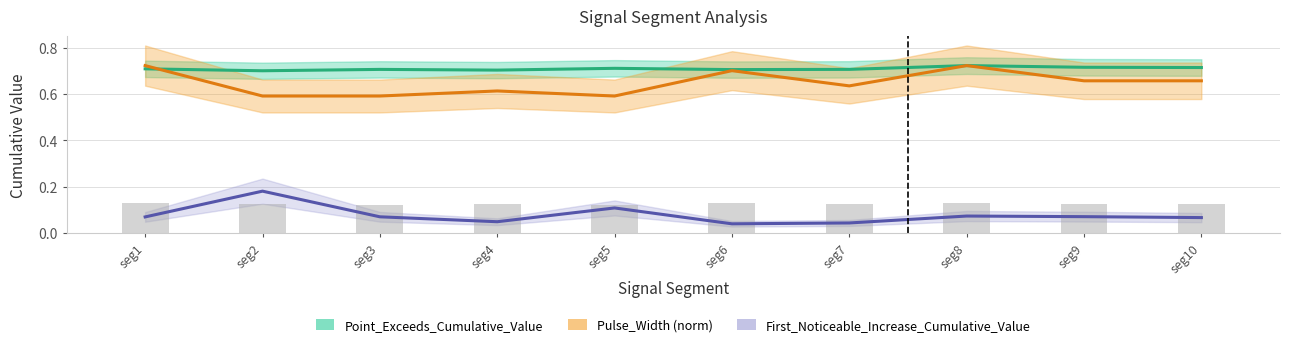

Which series has the largest total across all categories?

Point_Exceeds_Cumulative_Value